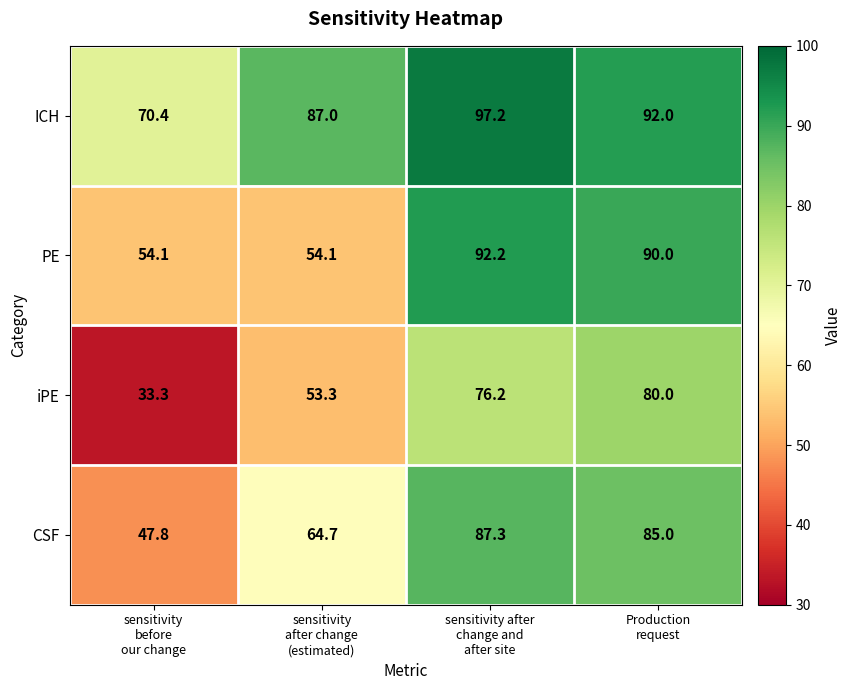

Which series has the largest range (max minus min)?

iPE